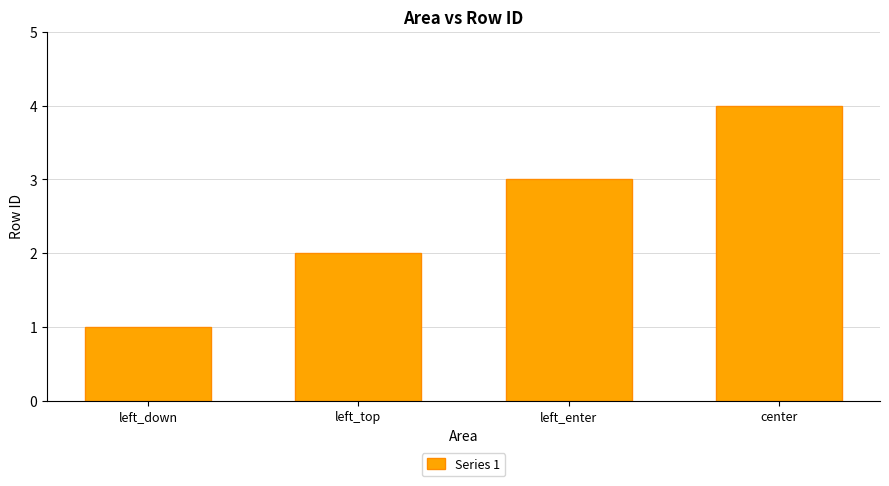

What position from the left is left_enter?

3